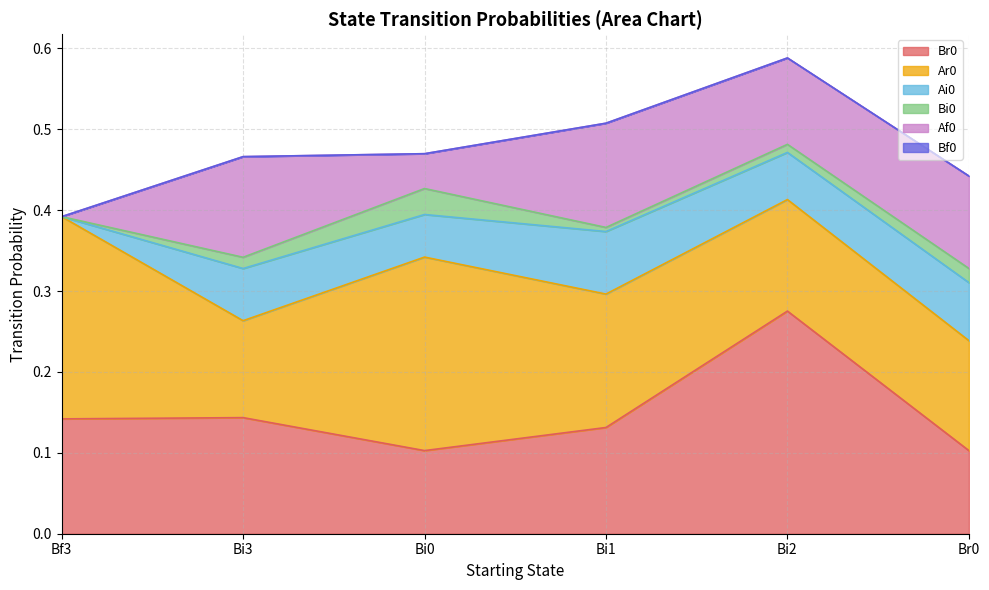

What is the value of the Ai0 point at the 4th from the left?

0.1